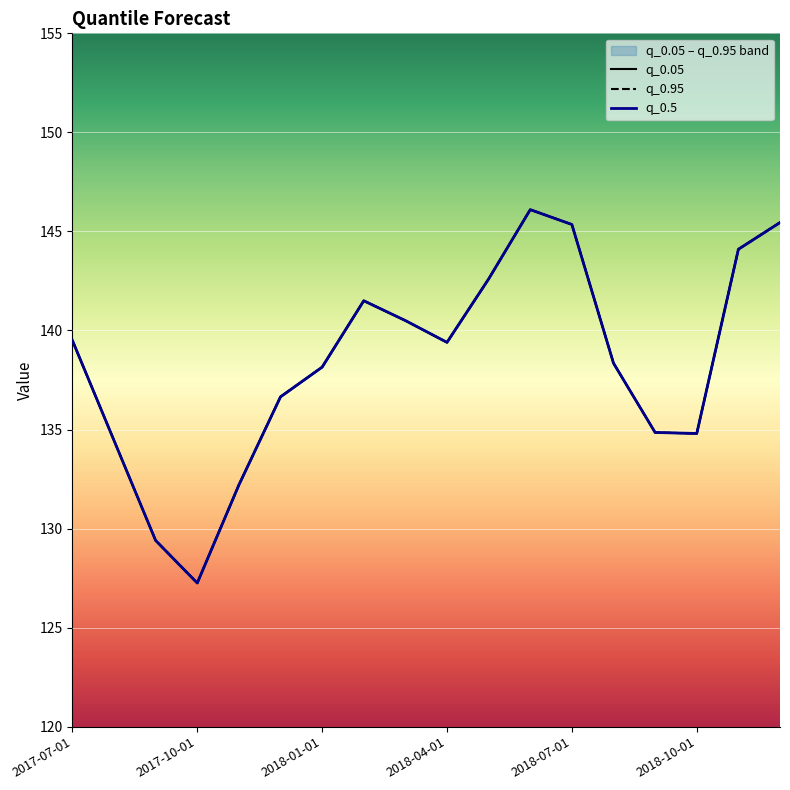

Reading left to right, transcribe all the data shown in this chart.

q_0.05: 139.5	134.4	129.4	127.2	132.2	136.7	138.2	141.5	140.5	139.4	142.6	146.1	145.3	138.3	134.8	134.8	144.1	145.4
q_0.95: 139.5	134.4	129.4	127.2	132.2	136.7	138.2	141.5	140.5	139.4	142.6	146.1	145.3	138.3	134.8	134.8	144.1	145.4
q_0.5: 139.5	134.4	129.4	127.2	132.2	136.7	138.2	141.5	140.5	139.4	142.6	146.1	145.3	138.3	134.8	134.8	144.1	145.4